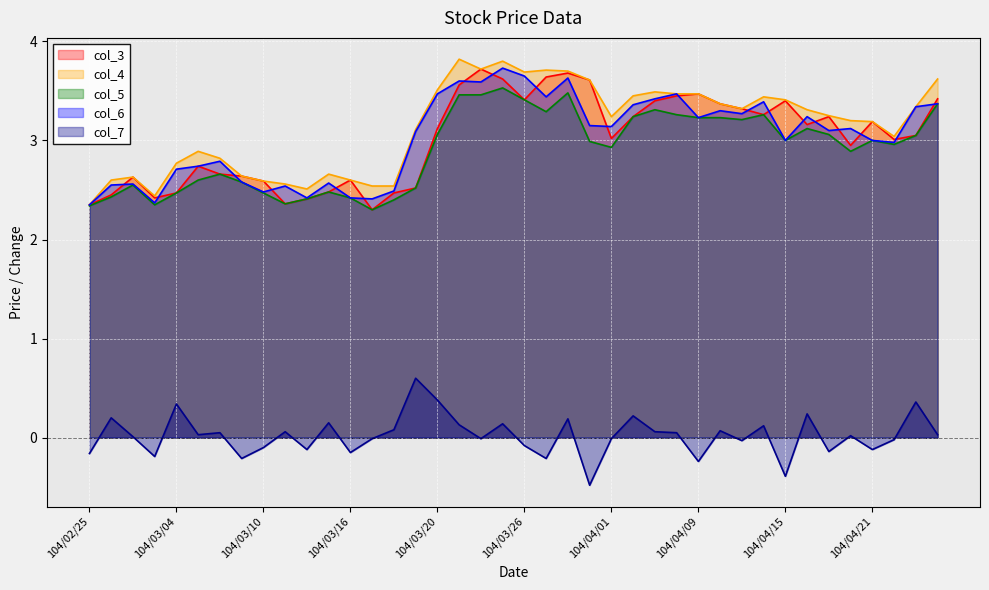

True or false: col_4 and col_6 intersect in this chart.

False